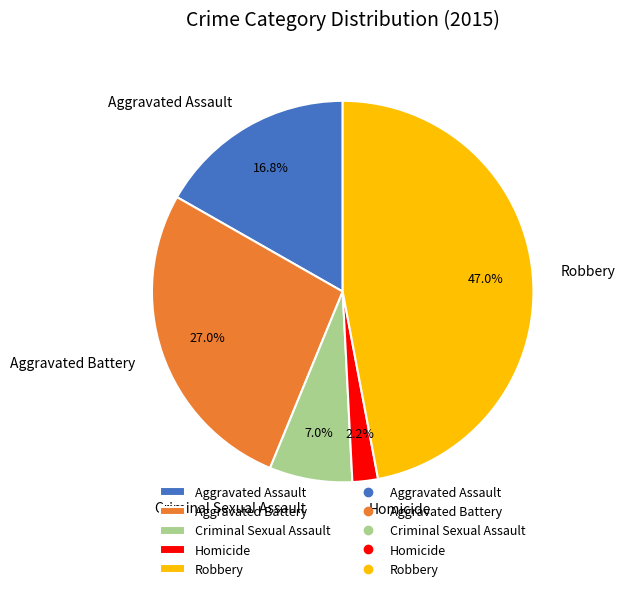

Between Robbery and Aggravated Battery, which is larger?

Robbery